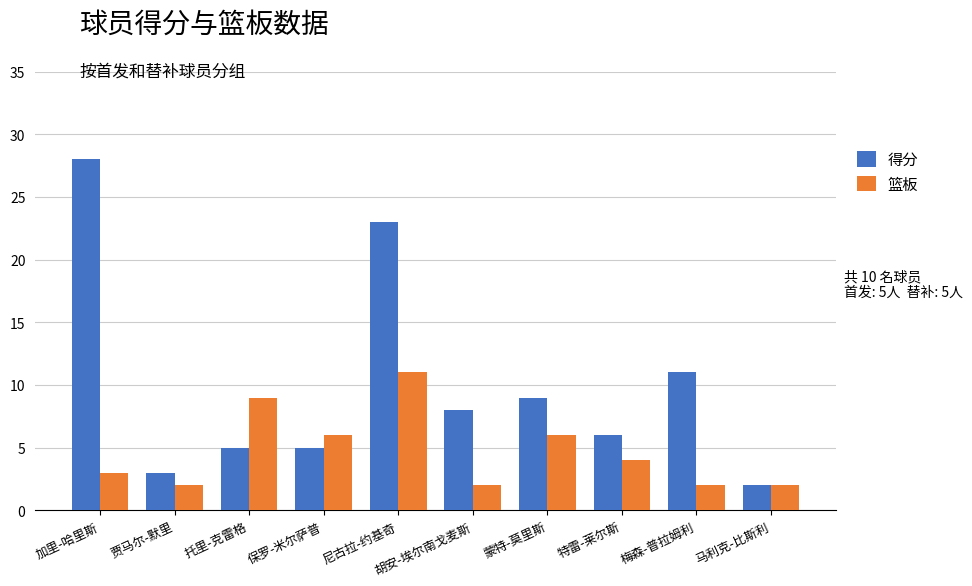

What is the label of the 3rd bar from the left?

托里-克雷格